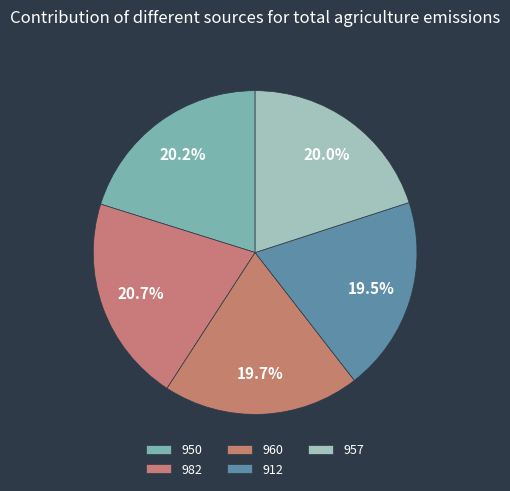

Rank the categories by value from highest to lowest.

982, 950, 957, 960, 912